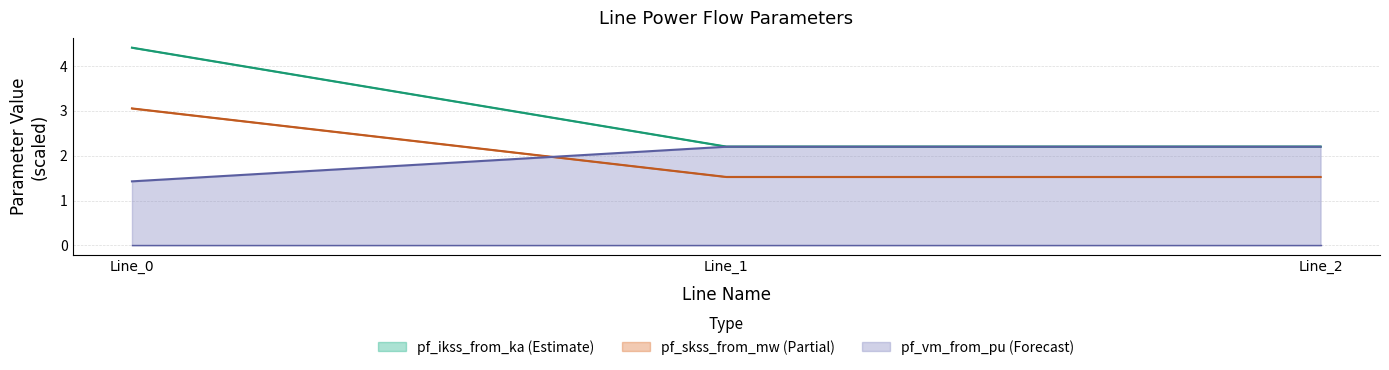

Reading left to right, what are all the values shown in this chart?

pf_ikss_from_ka: Line_0=4.4	Line_1=2.2	Line_2=2.2
pf_skss_from_mw: Line_0=3.1	Line_1=1.5	Line_2=1.5
pf_vm_from_pu: Line_0=1.4	Line_1=2.2	Line_2=2.2